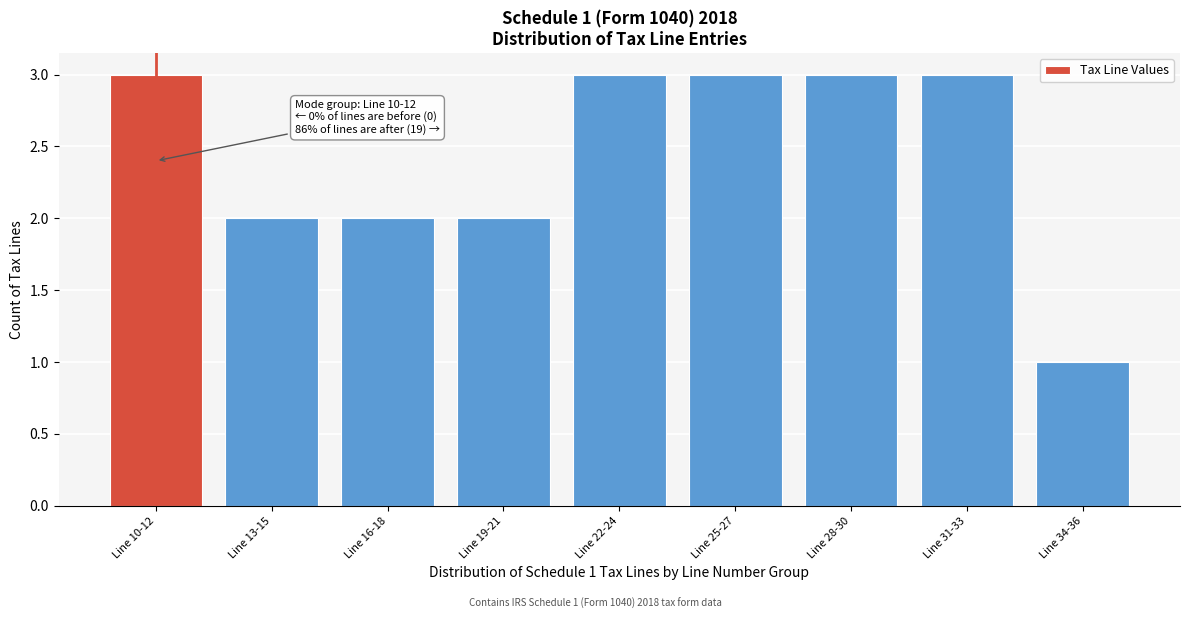

Reading left to right, transcribe all the data shown in this chart.

3	2	2	2	3	3	3	3	1